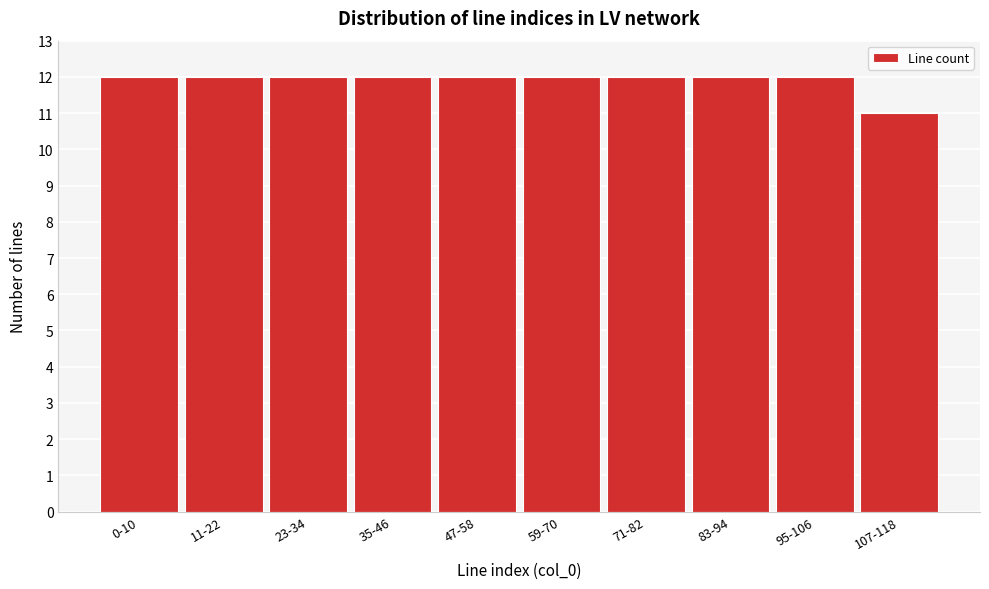

Reading left to right, transcribe all the data shown in this chart.

0-10=12	11-22=12	23-34=12	35-46=12	47-58=12	59-70=12	71-82=12	83-94=12	95-106=12	107-118=11